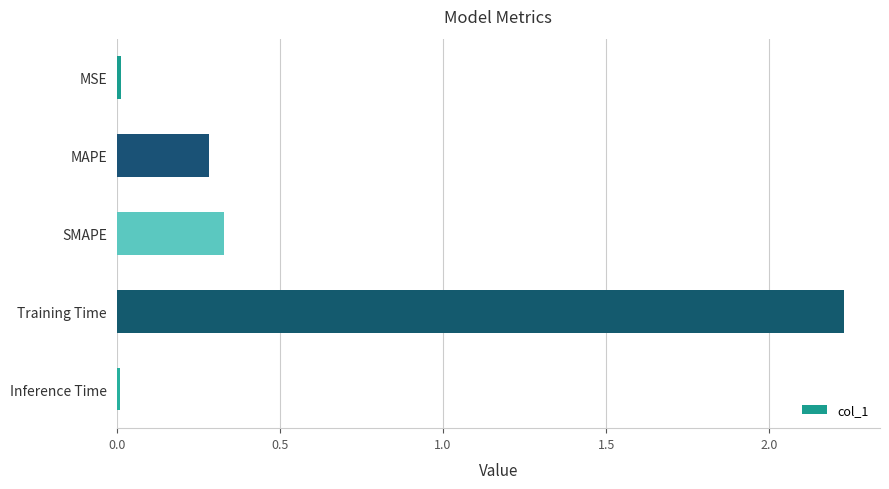

True or false: the data shows 0.0 at MSE.

True